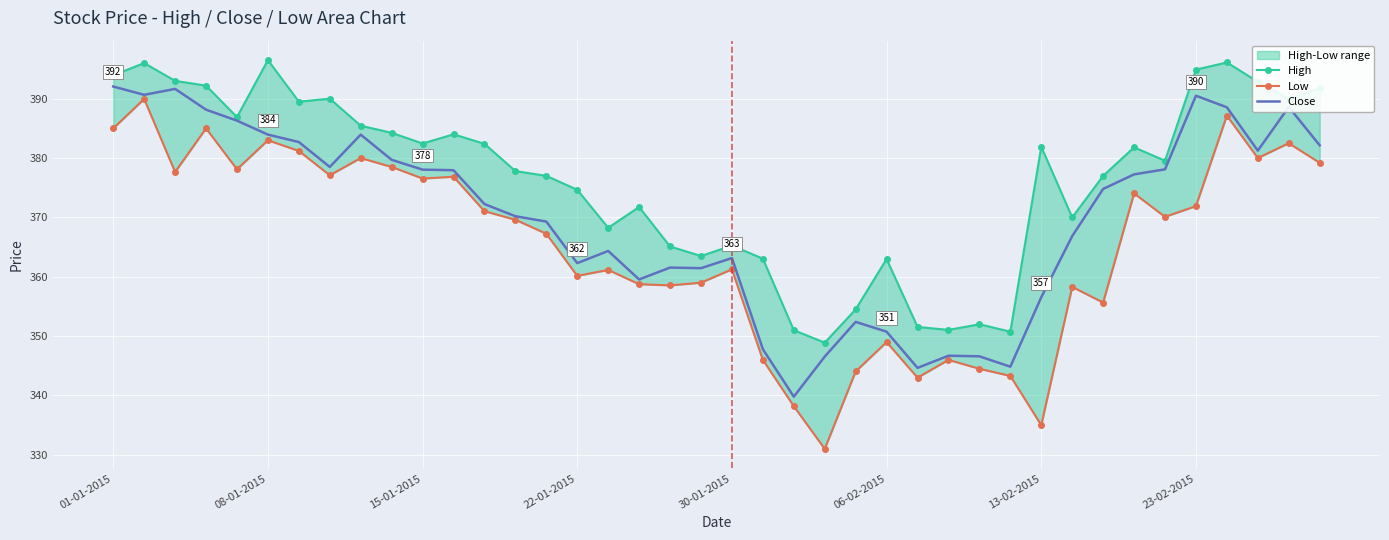

How many values in the High series exceed 381?

20